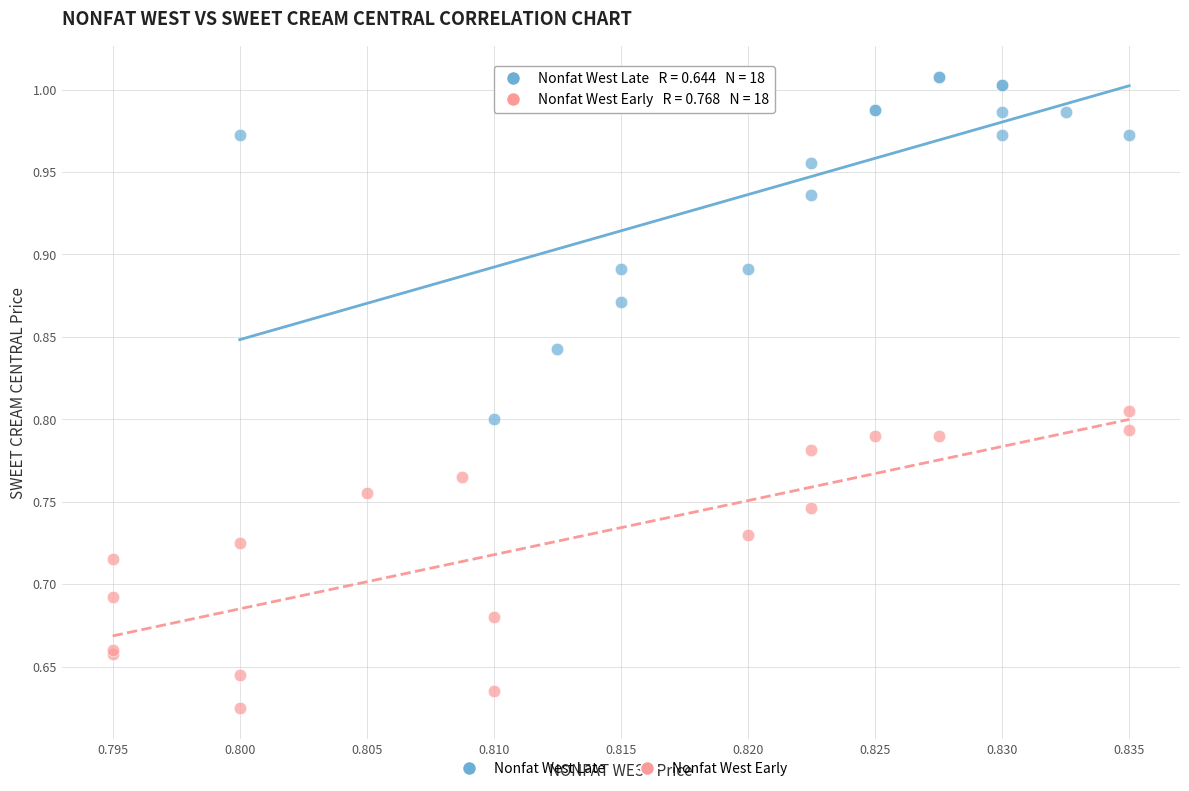

Which series contains the highest Y value?

Nonfat West Late